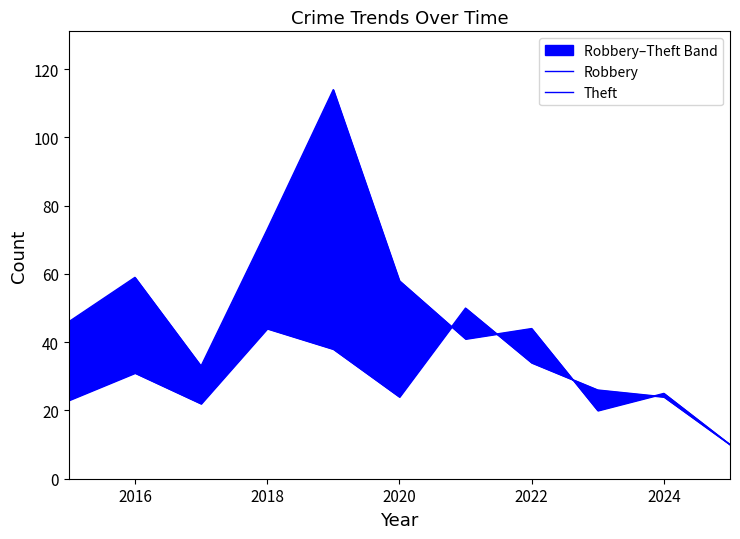

Does the chart have visible grid lines?

No